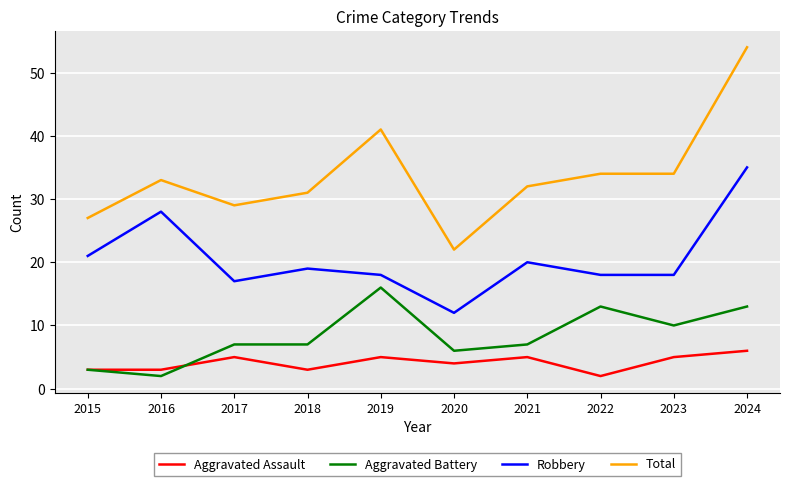

Reading right to left, transcribe all the data shown in this chart.

Aggravated Assault: 6	5	2	5	4	5	3	5	3	3
Aggravated Battery: 13	10	13	7	6	16	7	7	2	3
Robbery: 35	18	18	20	12	18	19	17	28	21
Total: 54	34	34	32	22	41	31	29	33	27